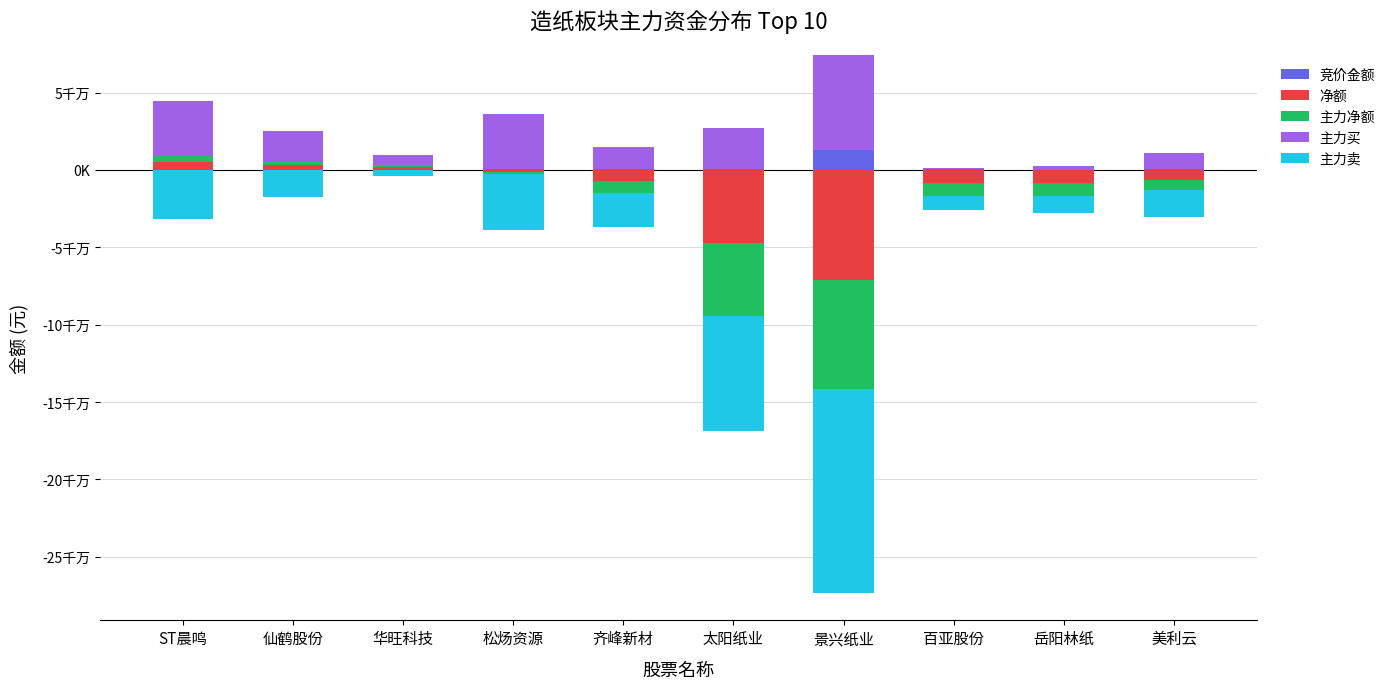

What is the maximum value shown in the chart?

61156058